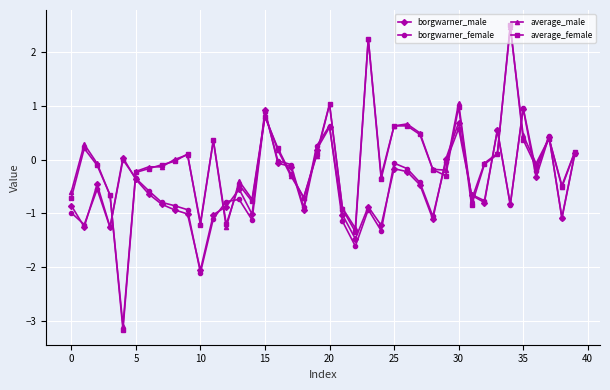

True or false: average_male has more than 2 interior local peaks.

True